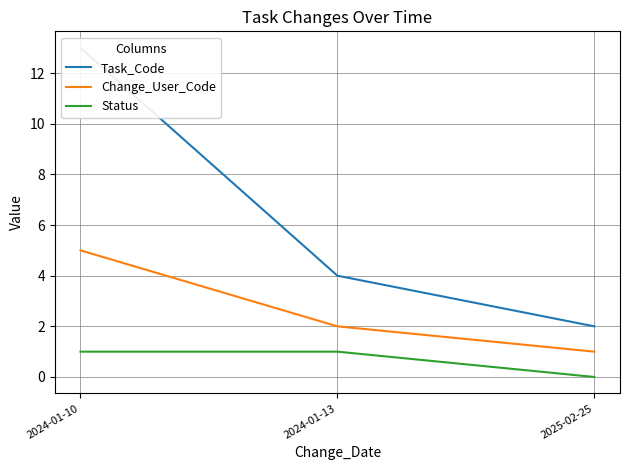

What is the value of the Status point at the 2nd from the left?

1